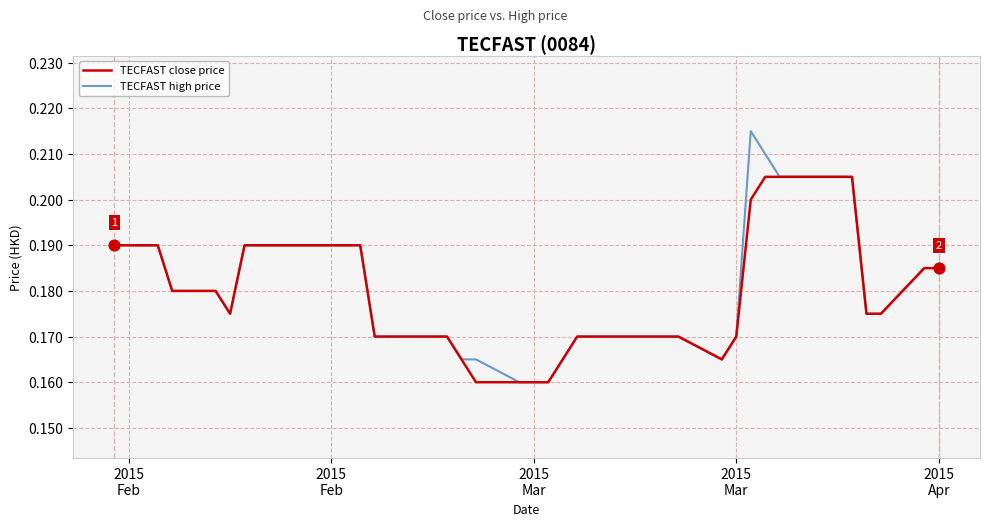

Which series has the largest range (max minus min)?

TECFAST high price